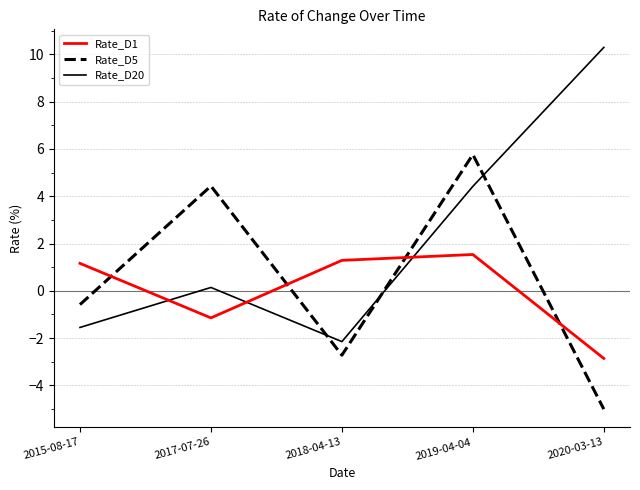

The Rate_D1 series shows 2.1 at 2018-04-13. True or false?

False